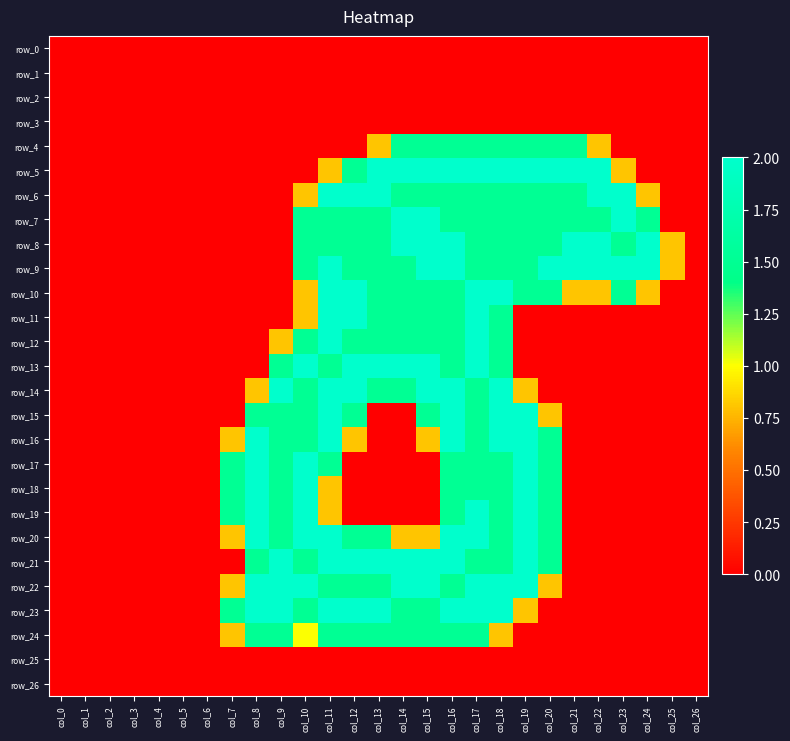

Between col_14 and col_20, which series saw the biggest shift?

row_13